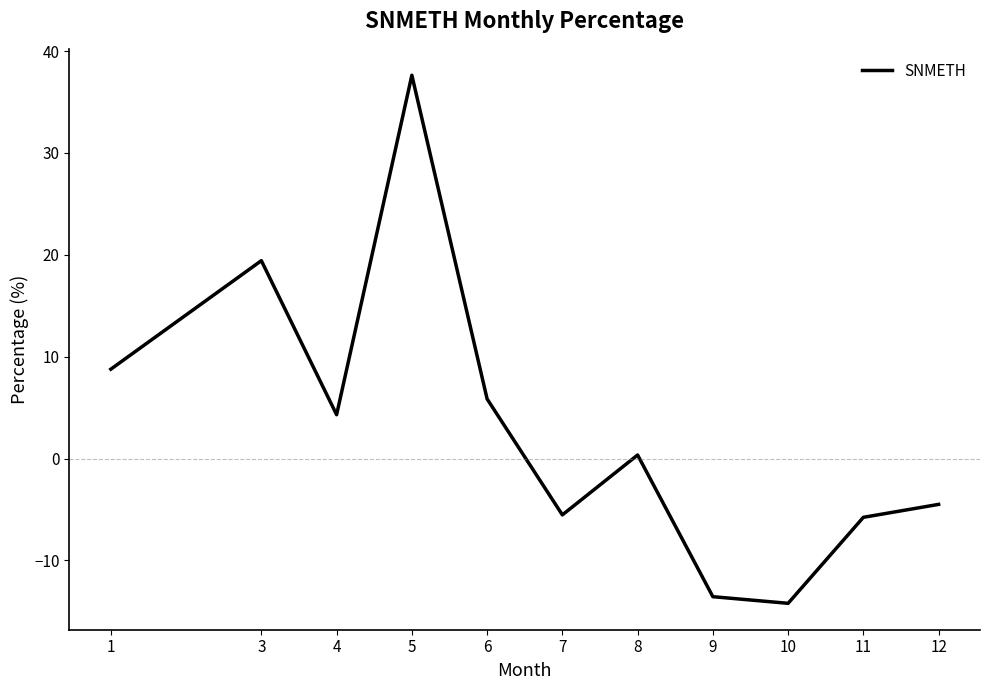

True or false: there are more than 2 points higher than both neighbors.

True